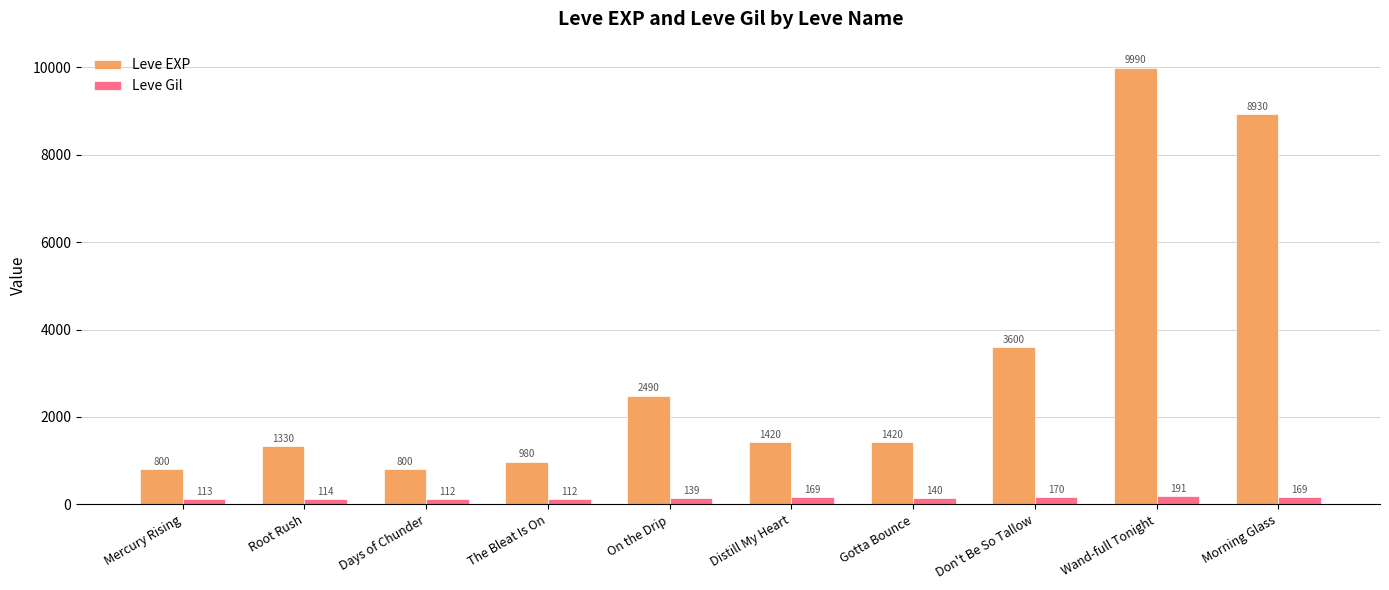

What is the sum of all Leve Gil values?

1429